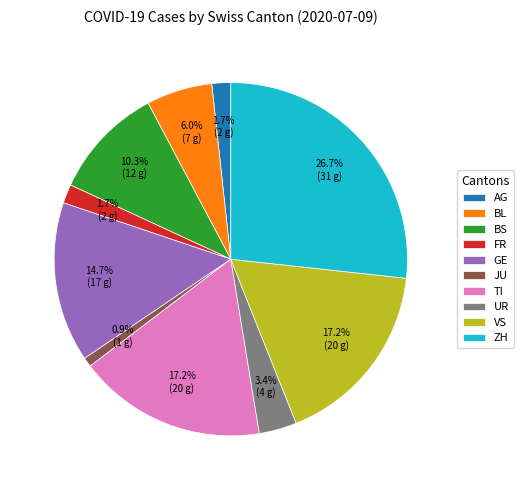

Which category has the smallest portion of the pie?

JU